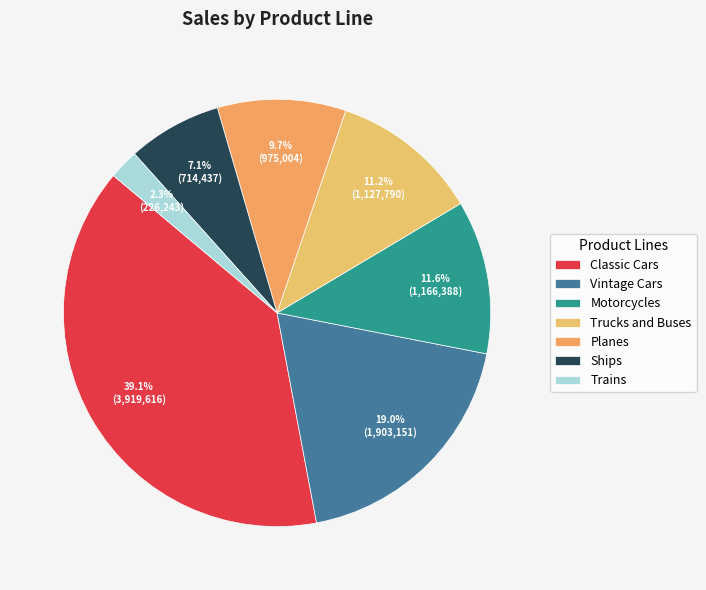

To the nearest percent, what percentage of the pie is Trains?

2%